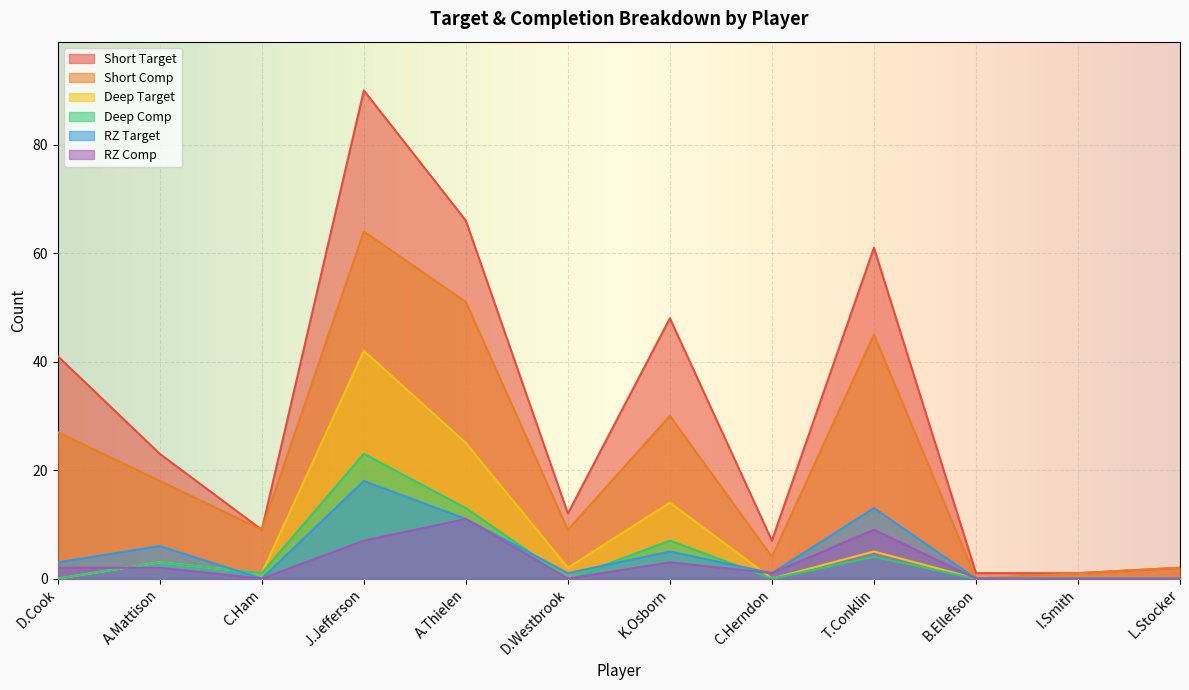

True or false: Short Target and RZ Comp intersect in this chart.

False